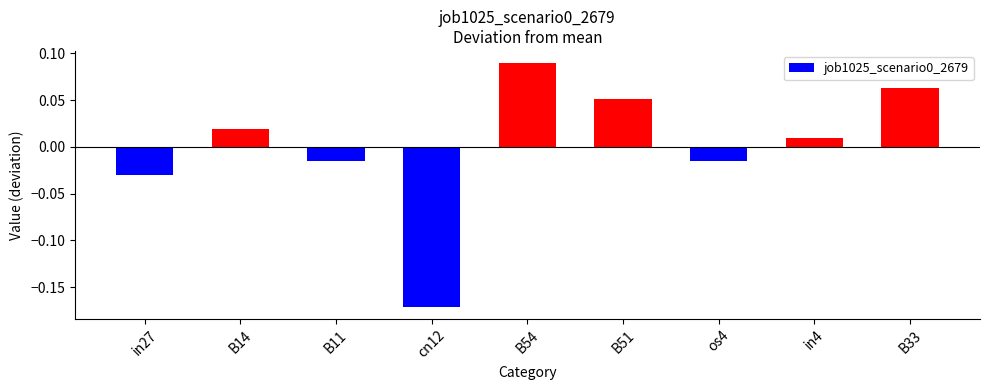

Does the chart contain stacked bars?

No